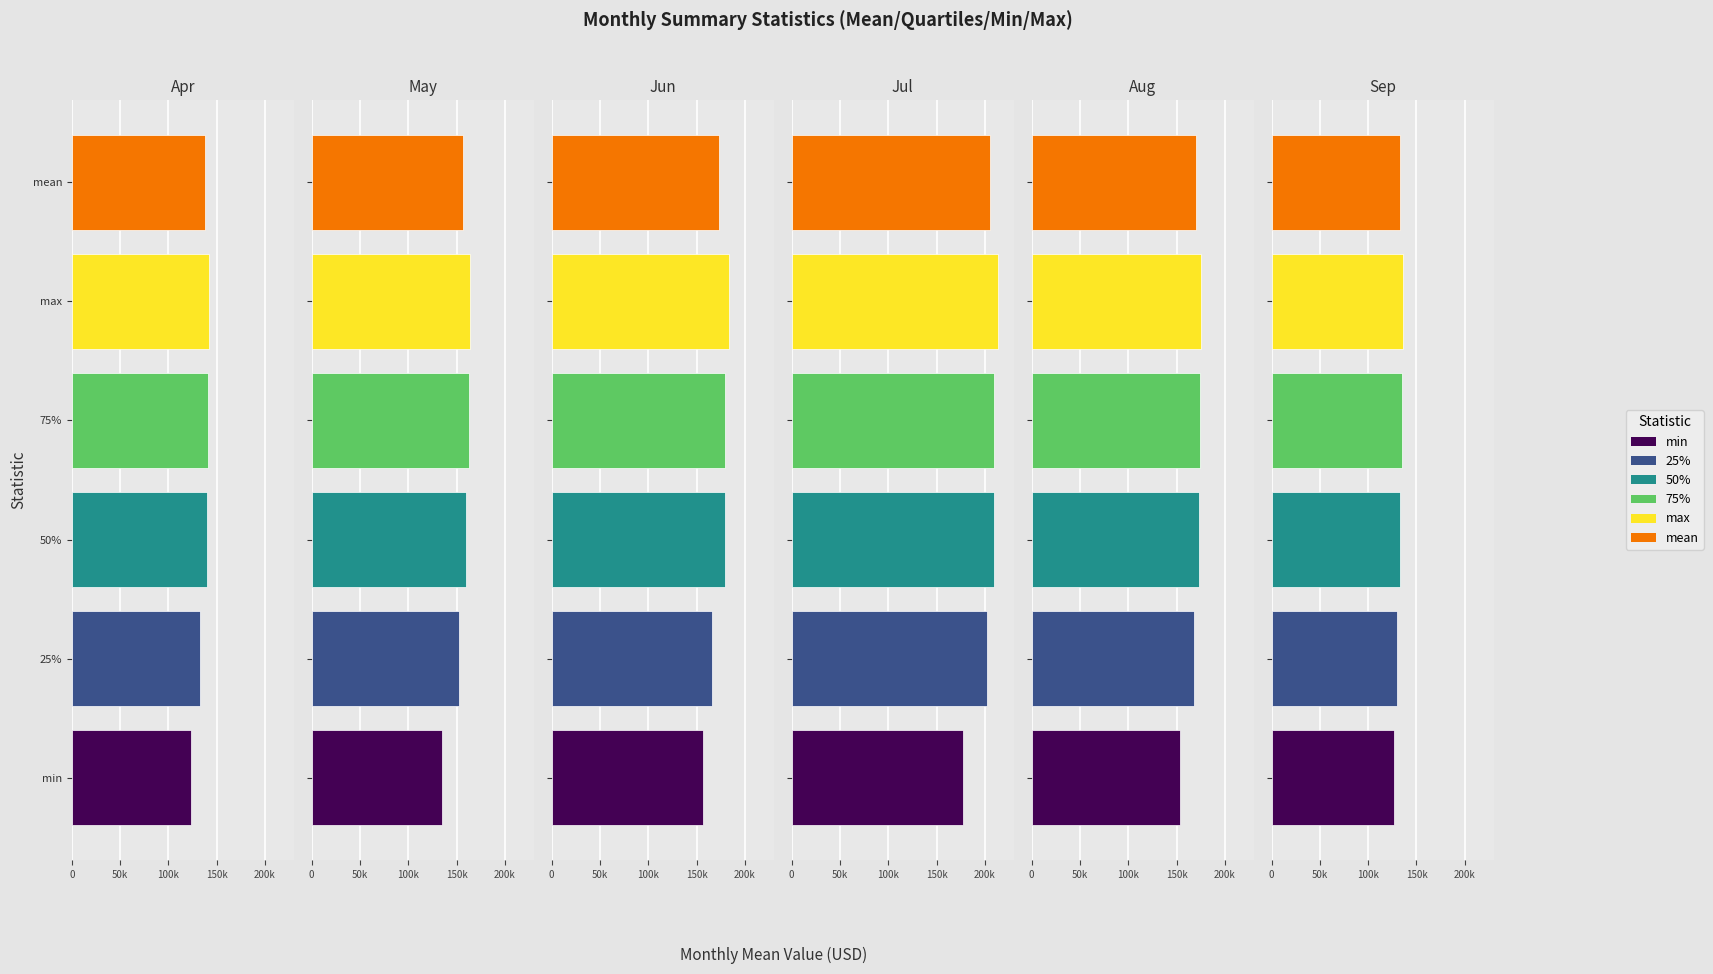

Does the chart contain stacked bars?

No